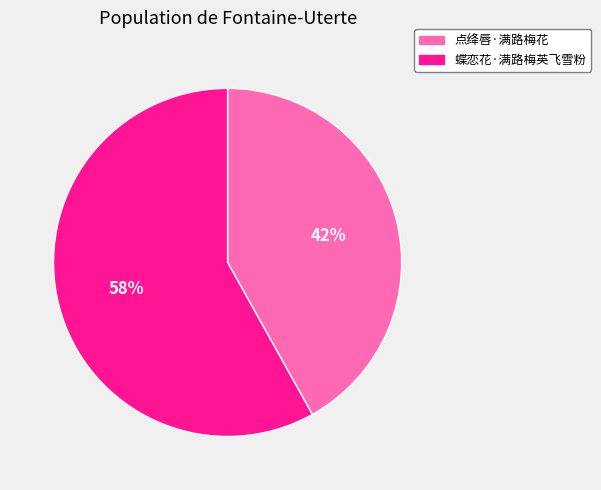

What percentage is the 蝶恋花·满路梅英飞雪粉 slice, to the nearest percent?

58%